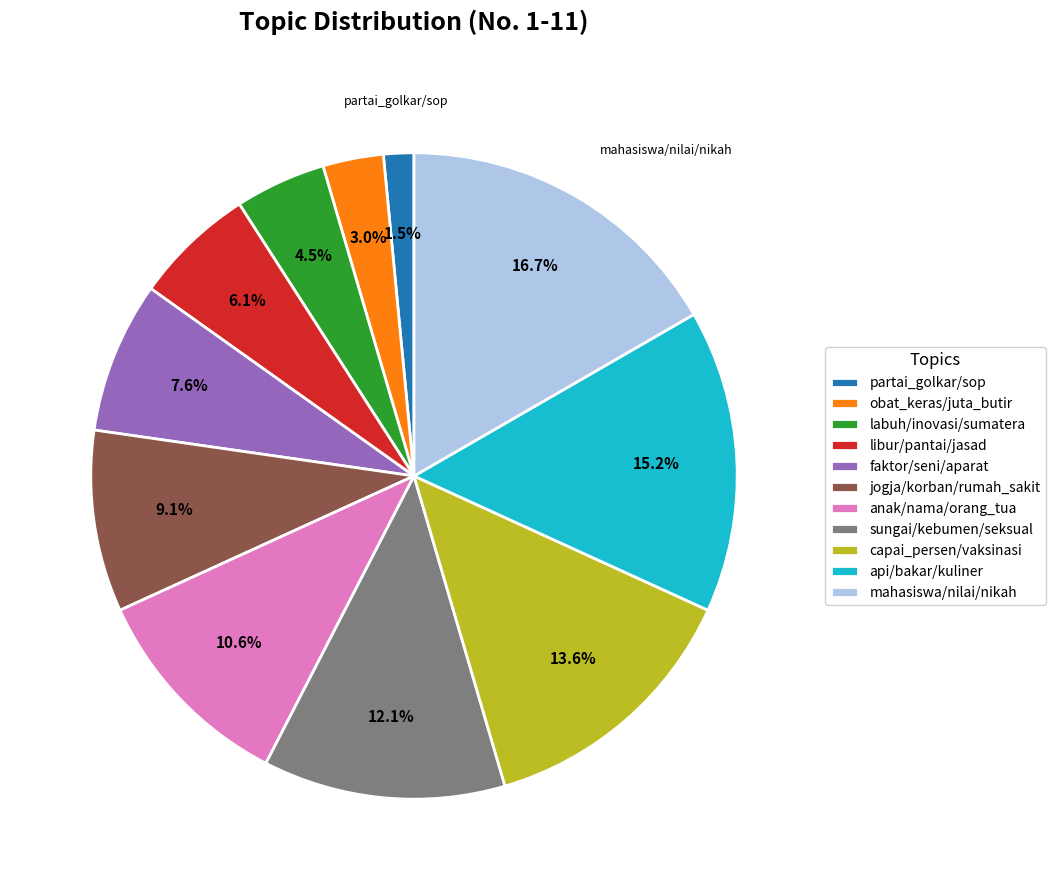

The mahasiswa/nilai/nikah slice represents 29% of the pie. True or false?

False